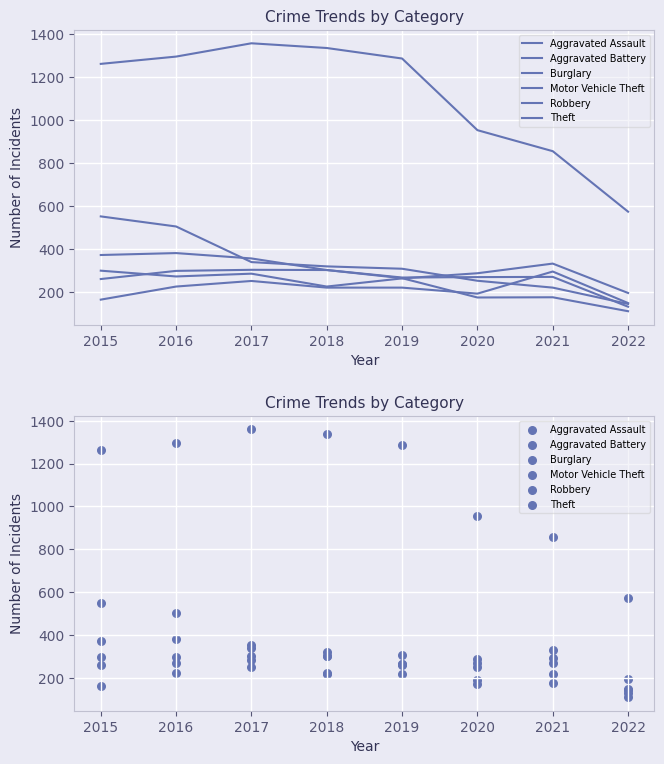

Which series reaches the maximum Y coordinate?

Theft